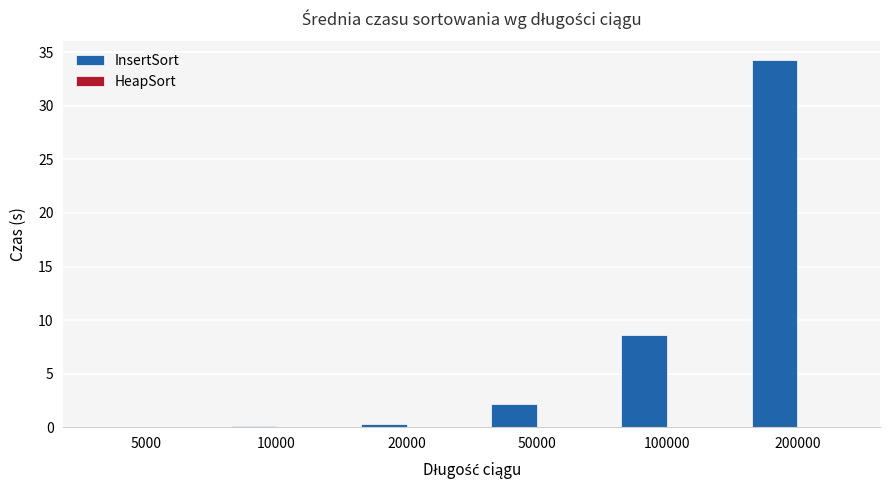

What is the spread (max minus min) of values at 20000?

0.3